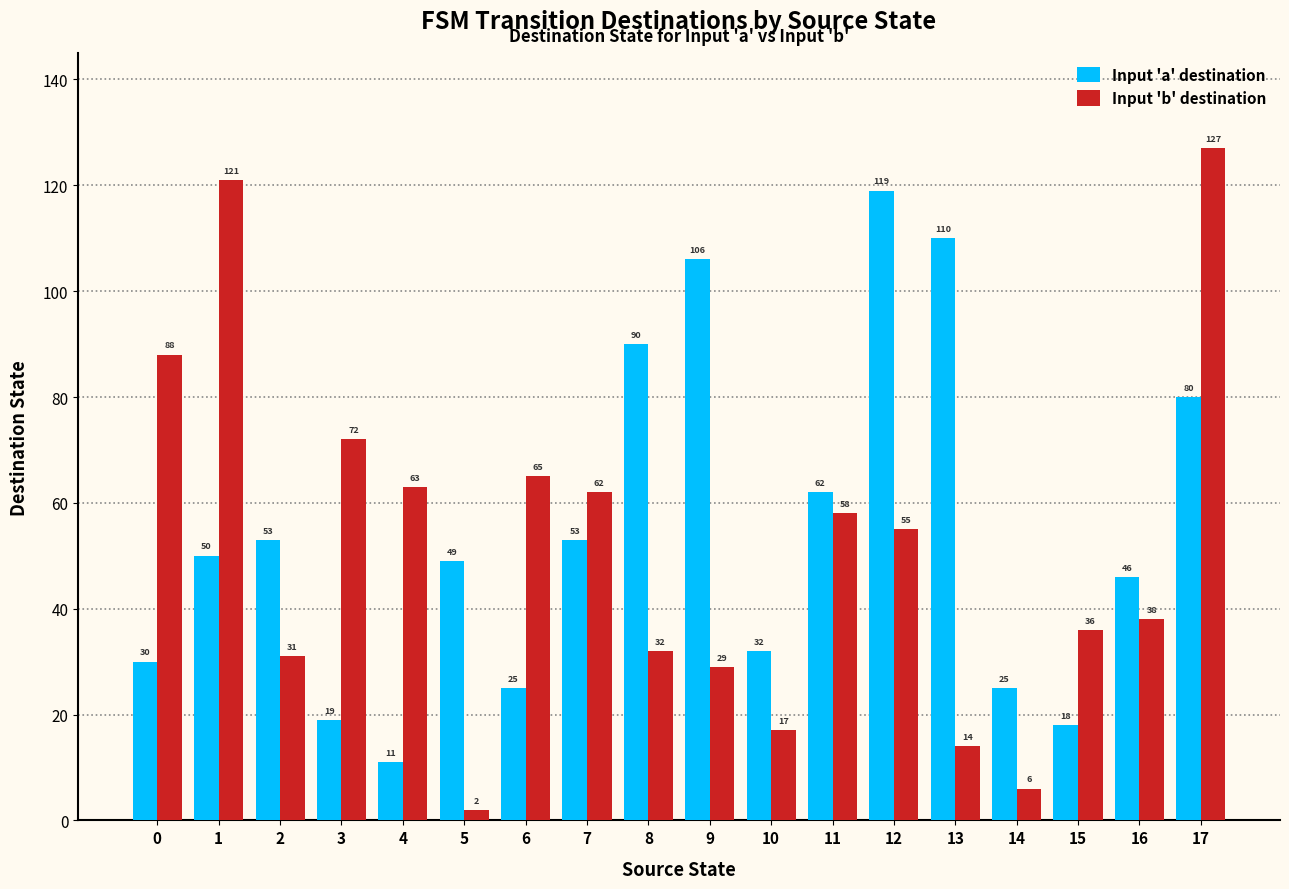

Read the Input 'b' destination value at 4.

63